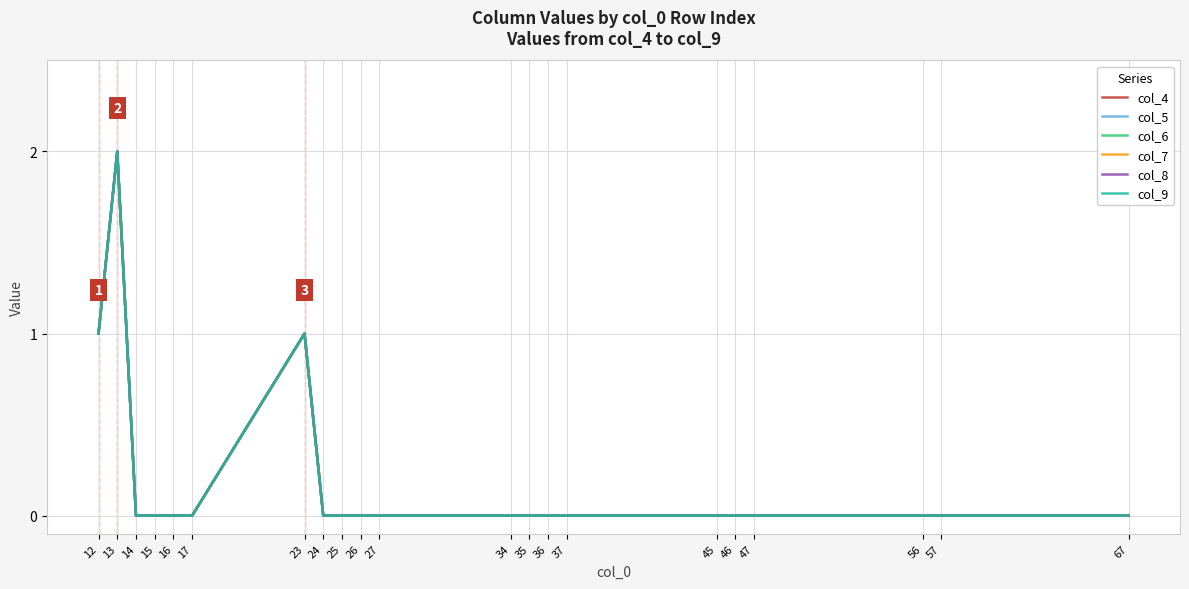

True or false: col_7 and col_8 intersect in this chart.

False